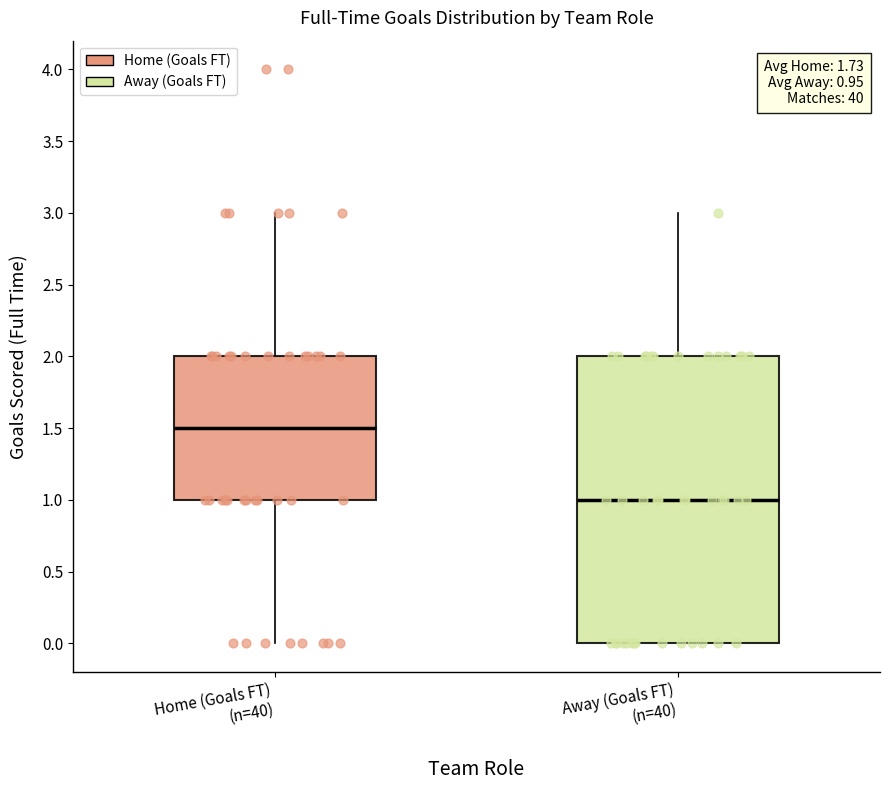

Which box has the highest median line?

Home (Goals FT) (n=40)